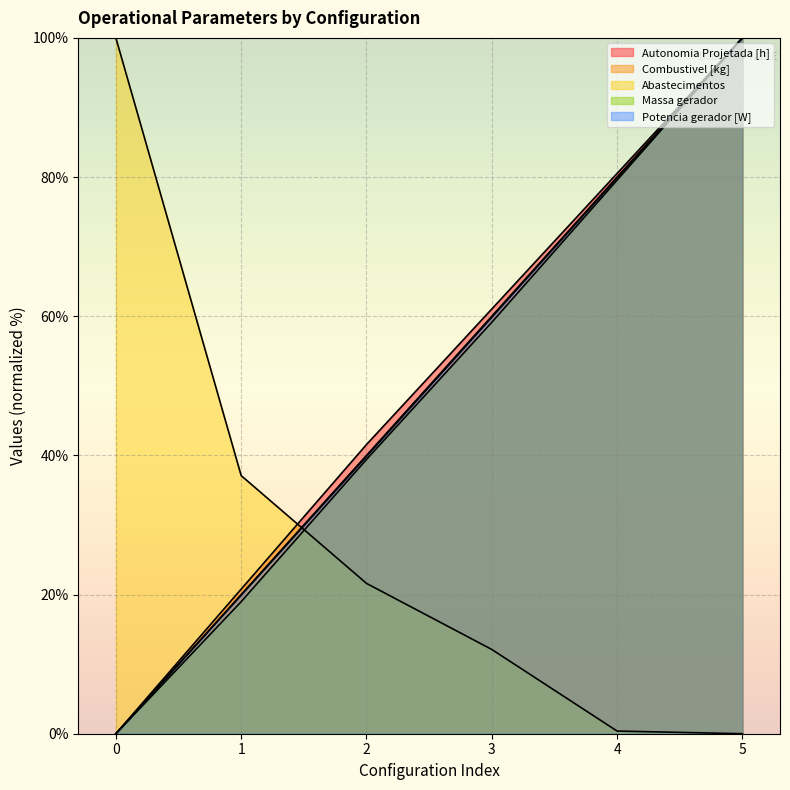

True or false: Massa gerador and Potencia gerador [W] intersect in this chart.

False